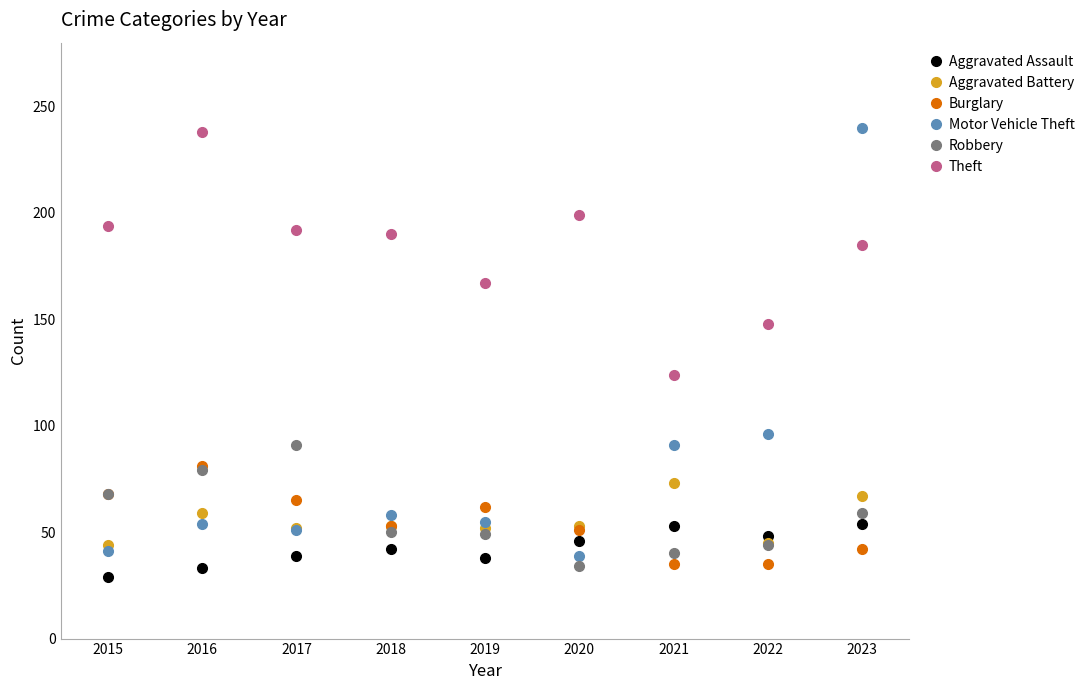

How many values in the Theft series are below 190?

4